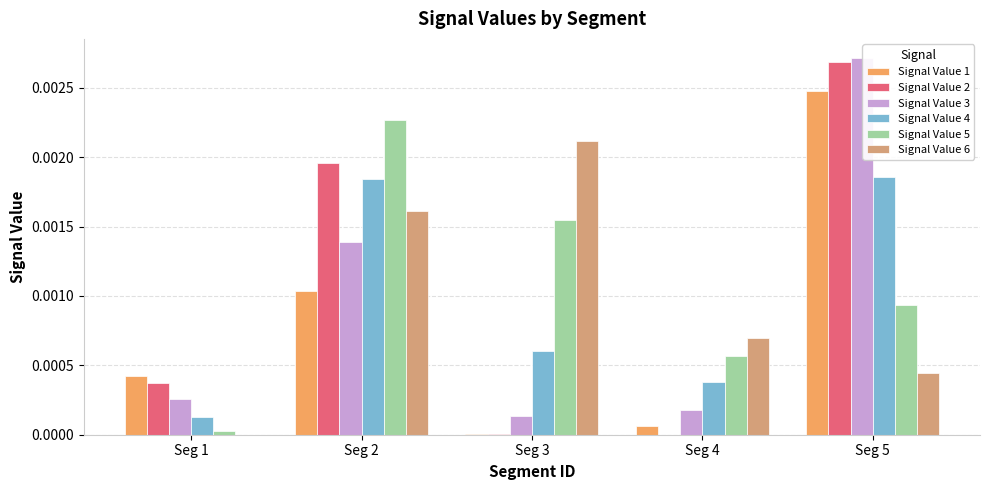

The Signal Value 3 series shows 0.0 at Seg 3. True or false?

True